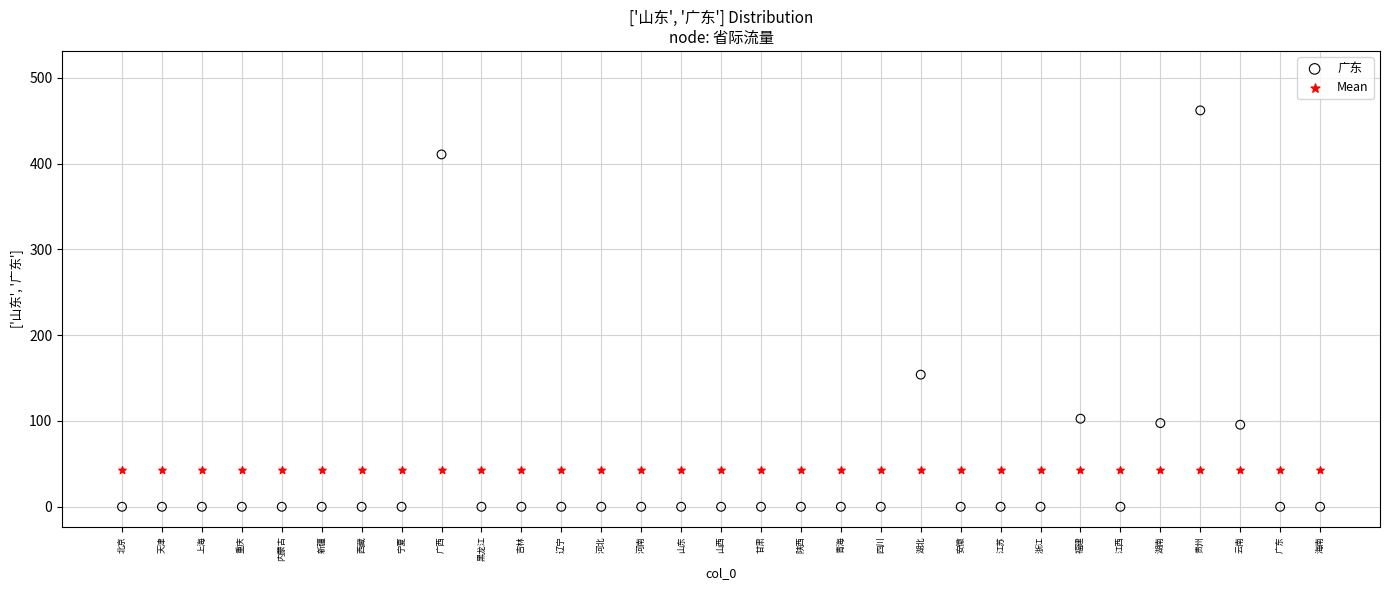

Which series contains the lowest Y value?

广东